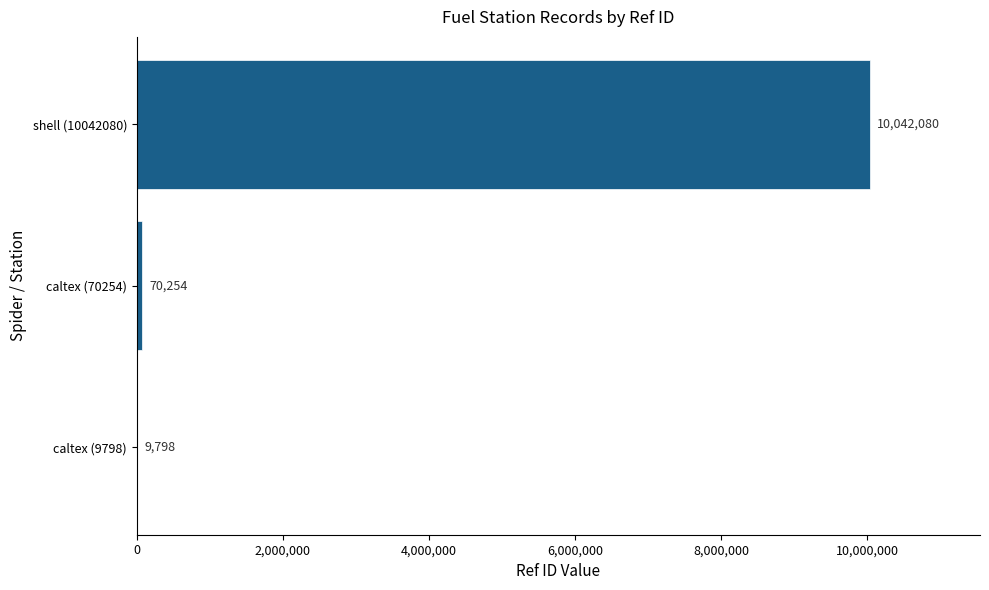

What is the sum of all values?

10122132